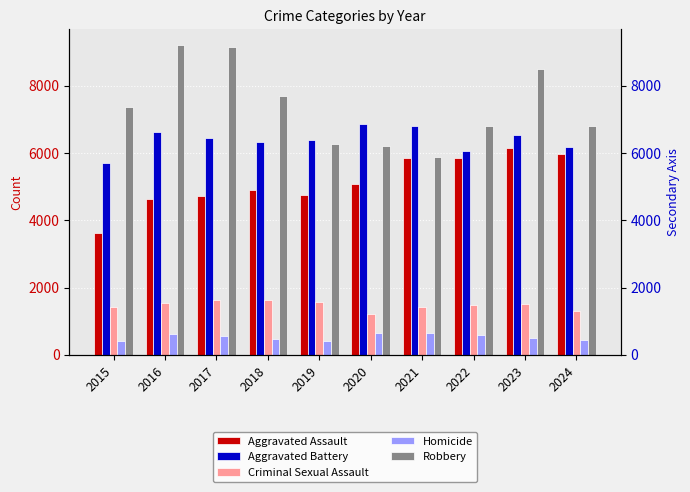

What is the total value across all series at 2023?

23203